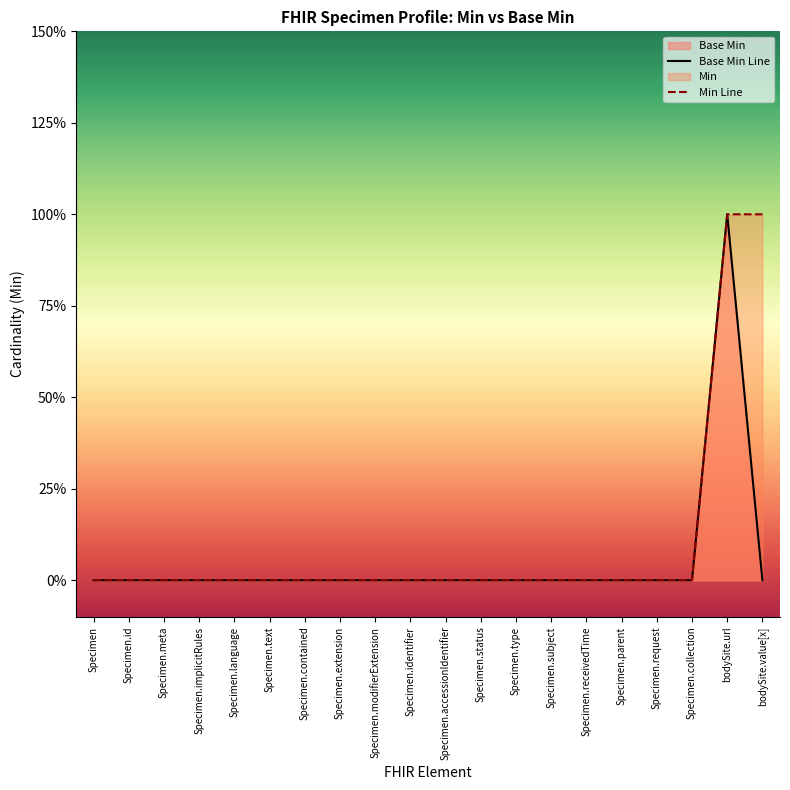

Which series changed the most between Specimen.parent and bodySite.url?

Base Min Line